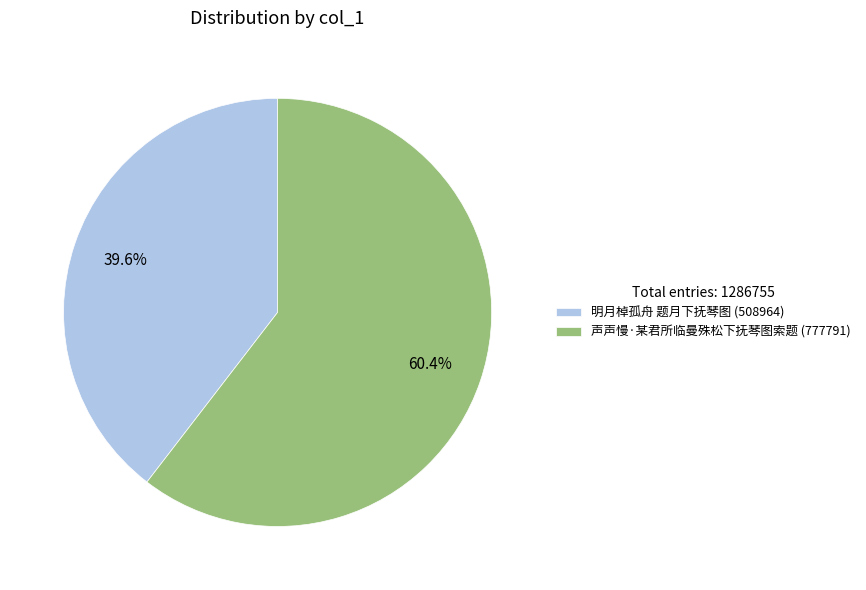

Which category accounts for the majority?

声声慢·某君所临曼殊松下抚琴图索题